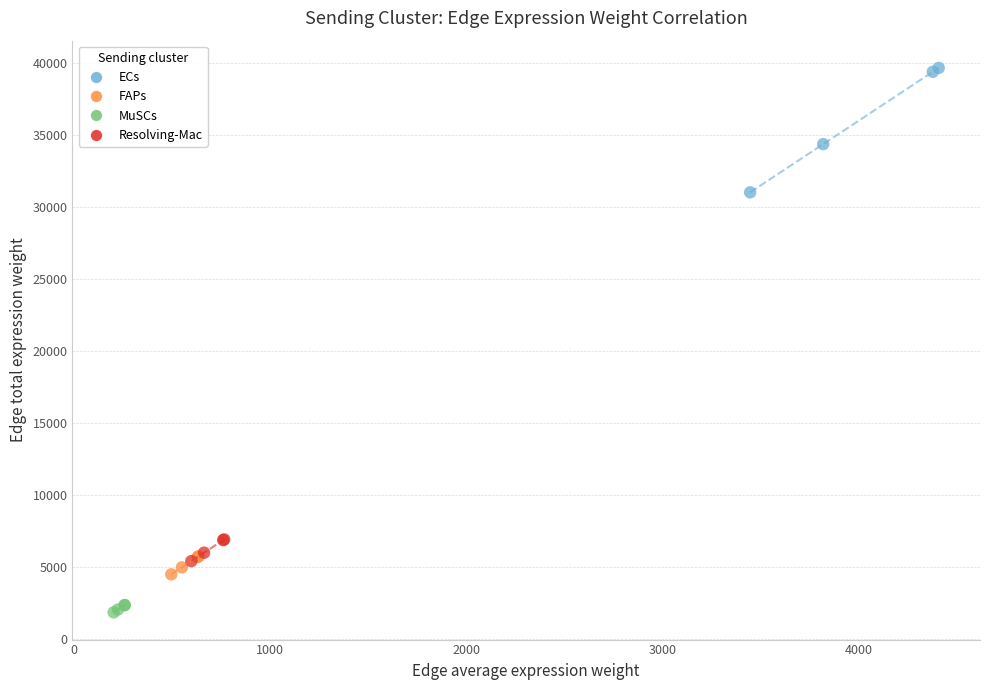

Which series reaches the minimum Y coordinate?

MuSCs